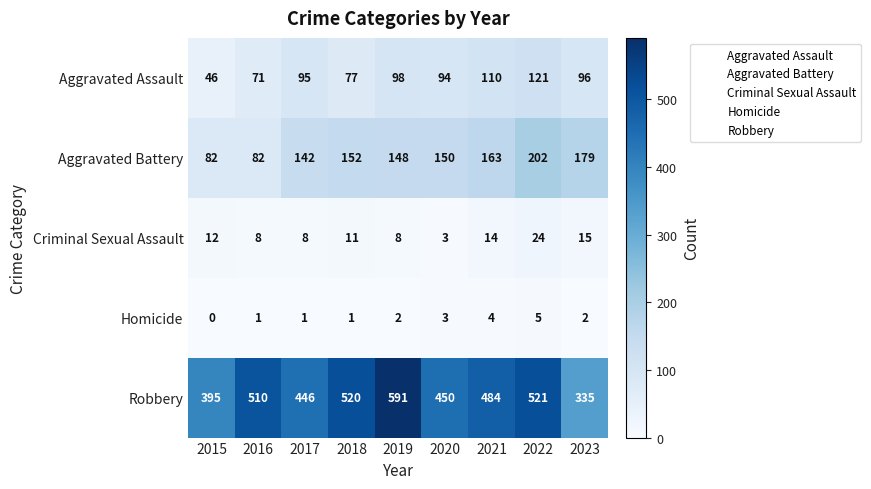

Which series has the largest range (max minus min)?

Robbery